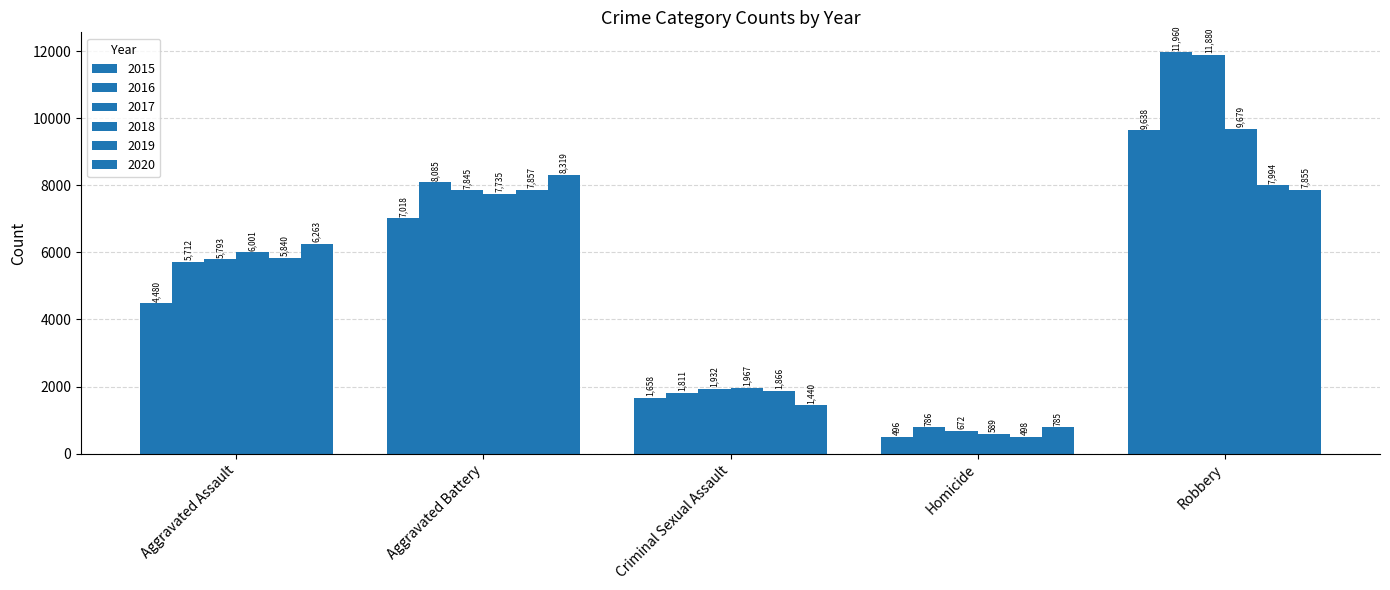

At which label does 2018 first exceed 6001?

Aggravated Battery